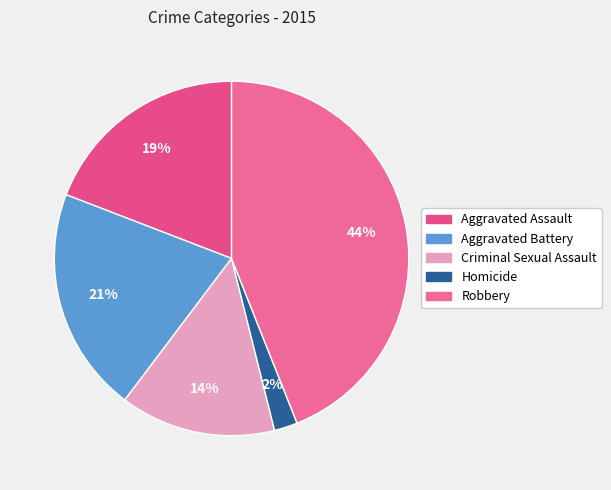

What percentage is the Criminal Sexual Assault slice, to the nearest percent?

14%